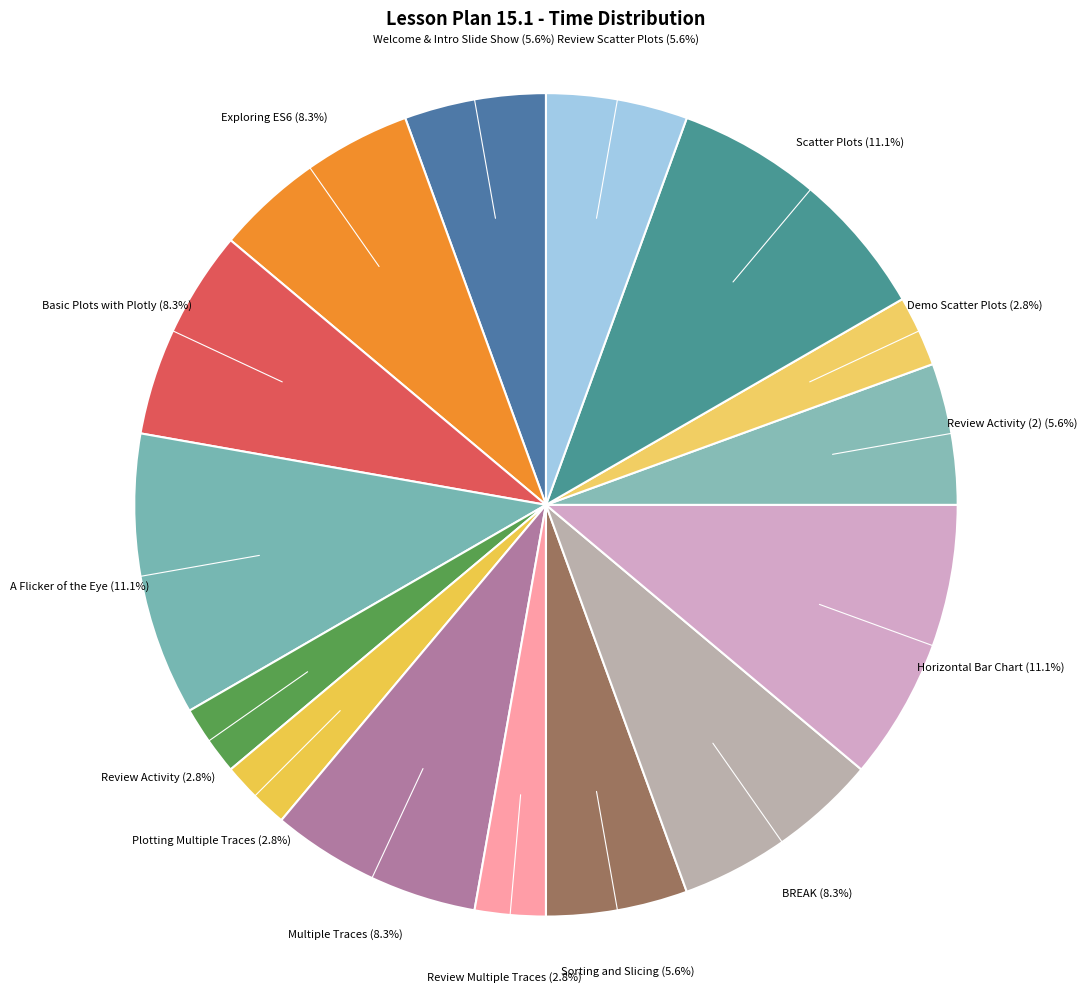

What is the largest slice in the pie chart?

A Flicker of the Eye